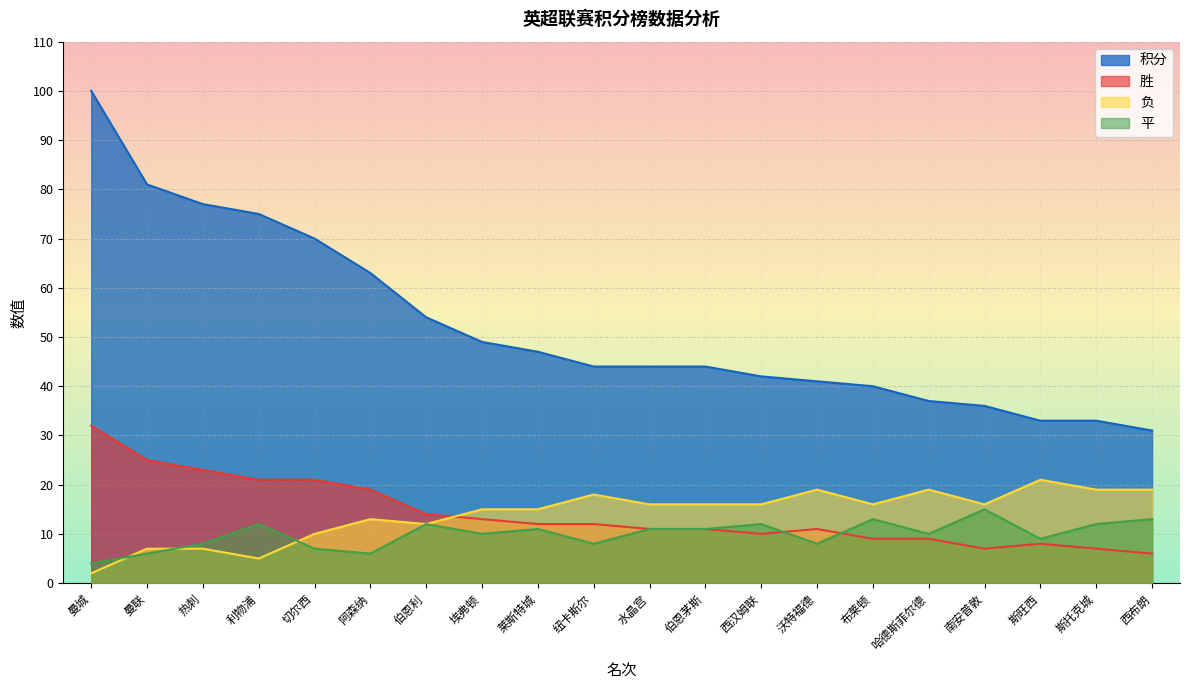

In 平, how many points are lower than both neighbors (excluding endpoints)?

6